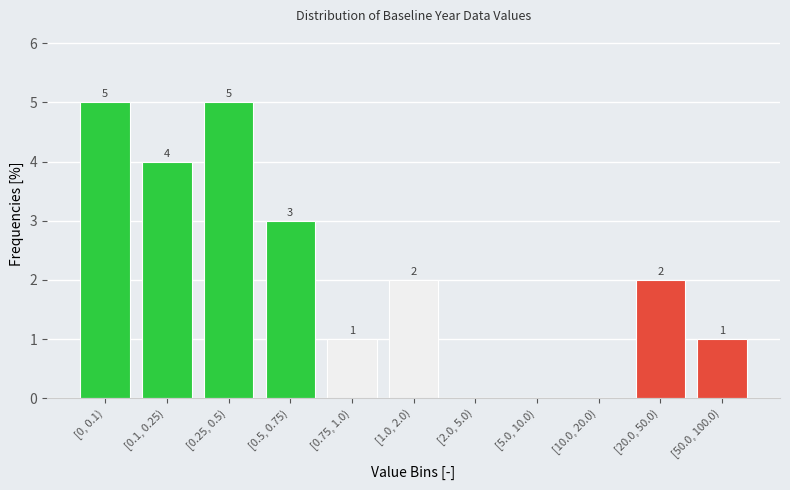

Reading left to right, what are all the values shown in this chart?

[0, 0.1)=5	[0.1, 0.25)=4	[0.25, 0.5)=5	[0.5, 0.75)=3	[0.75, 1.0)=1	[1.0, 2.0)=2	[2.0, 5.0)=0	[5.0, 10.0)=0	[10.0, 20.0)=0	[20.0, 50.0)=2	[50.0, 100.0)=1